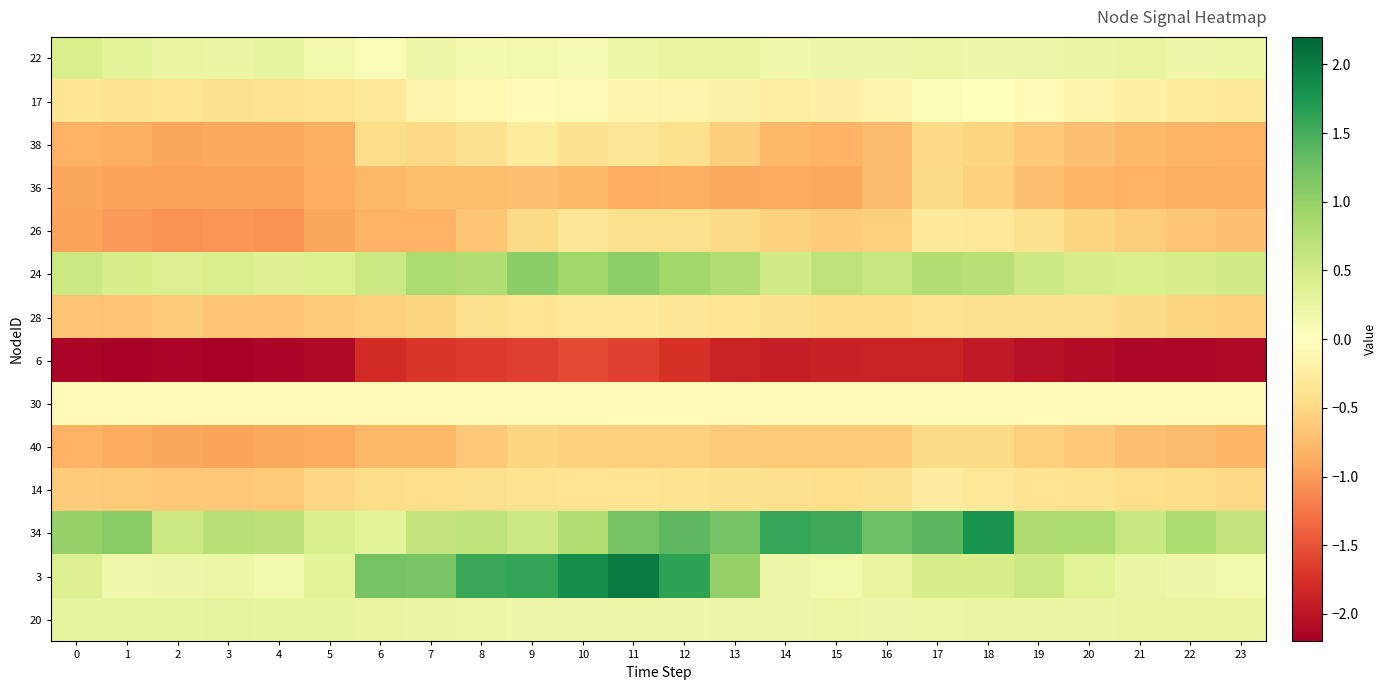

Which series has the largest total across all categories?

34